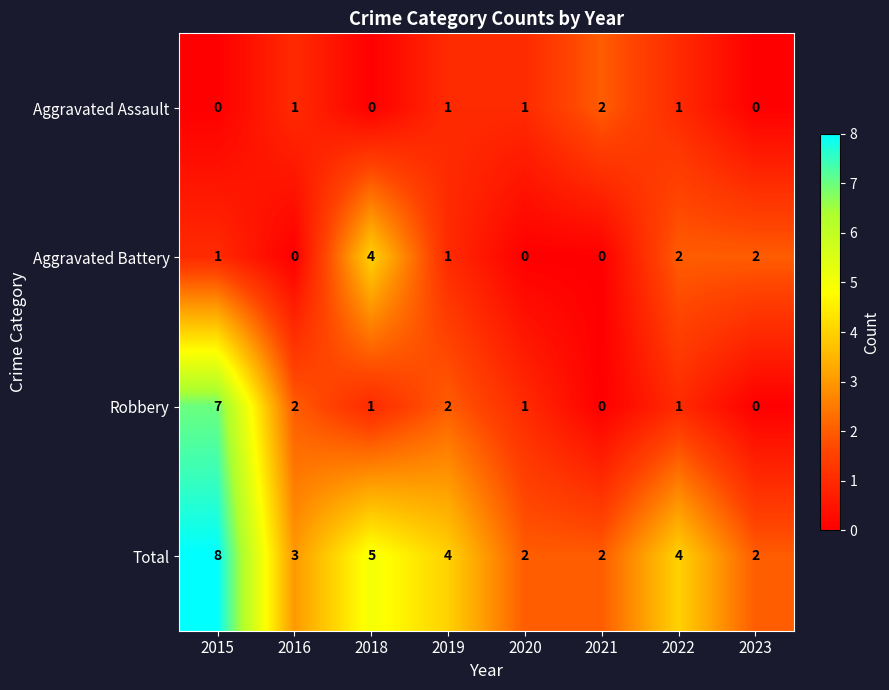

Rank the series by their average value, from highest to lowest.

Total, Robbery, Aggravated Battery, Aggravated Assault